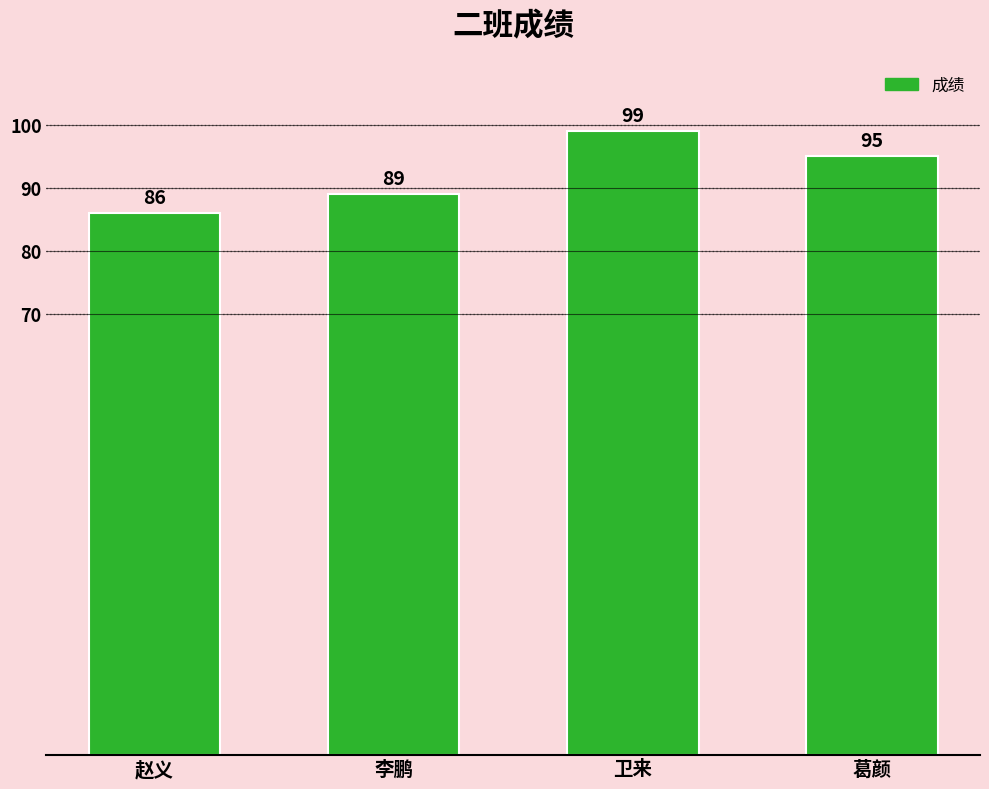

How many values are below 95?

2